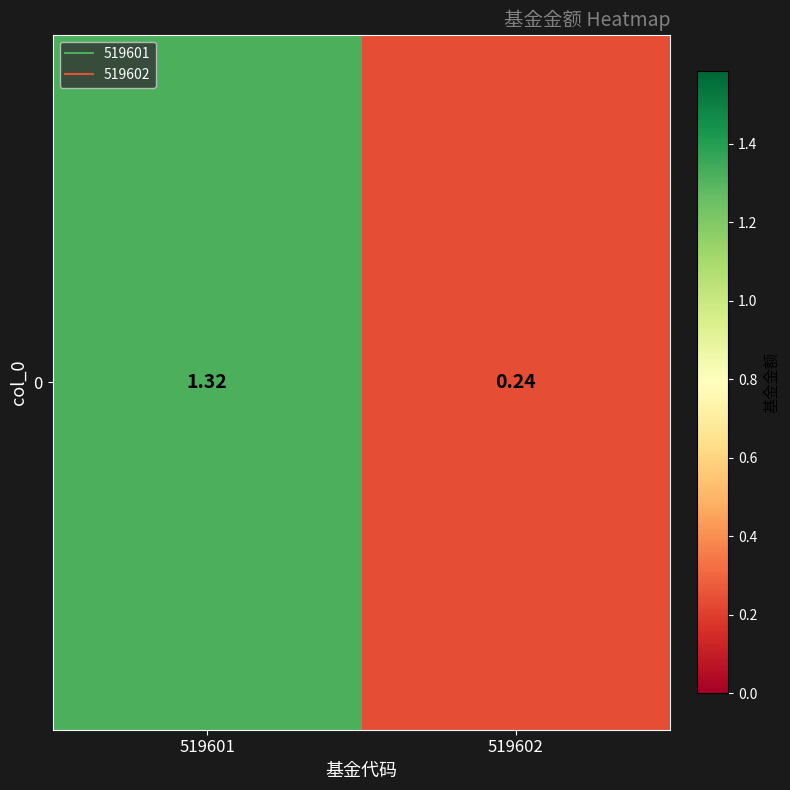

What is the change in value from 519601 to 519602?

-1.1